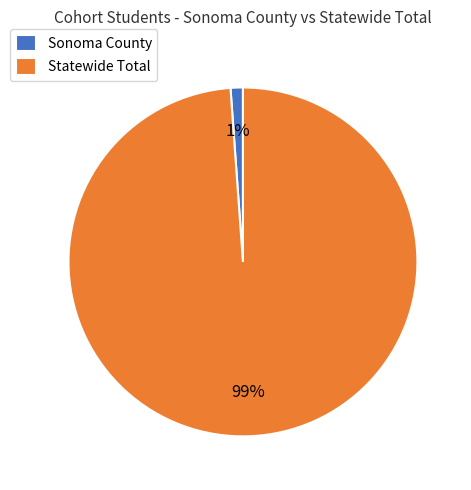

Does any single category account for the majority?

Yes